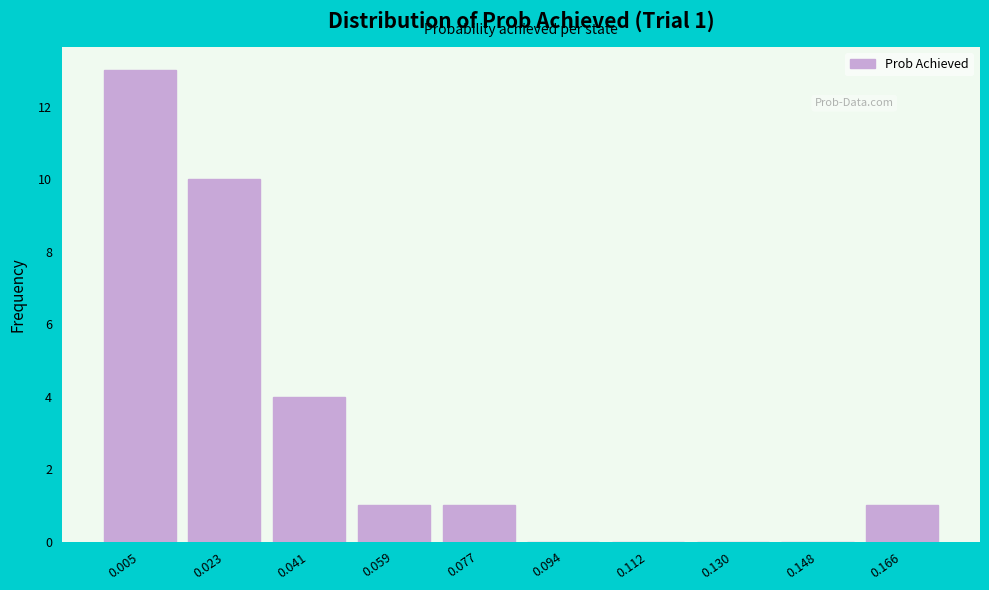

Reading left to right, list all the values displayed in this chart.

0.005=13	0.023=10	0.041=4	0.059=1	0.077=1	0.094=0	0.112=0	0.130=0	0.148=0	0.166=1